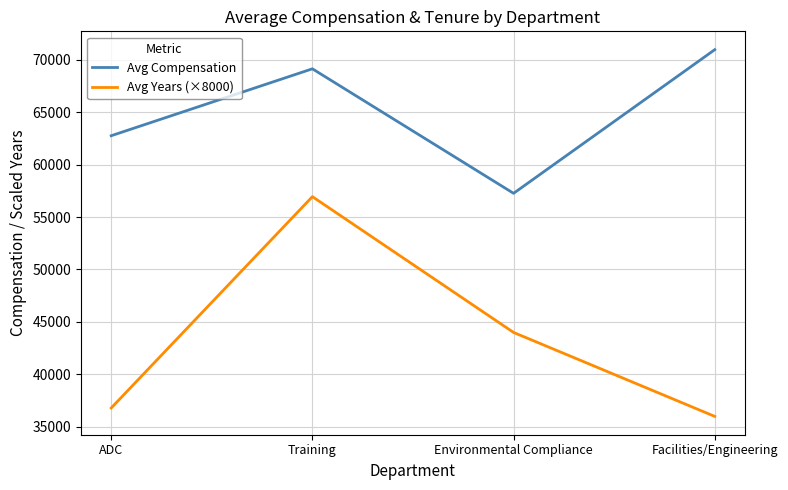

Is the value of Avg Years (×8000) at Environmental Compliance greater than the value of Avg Compensation at Environmental Compliance?

No